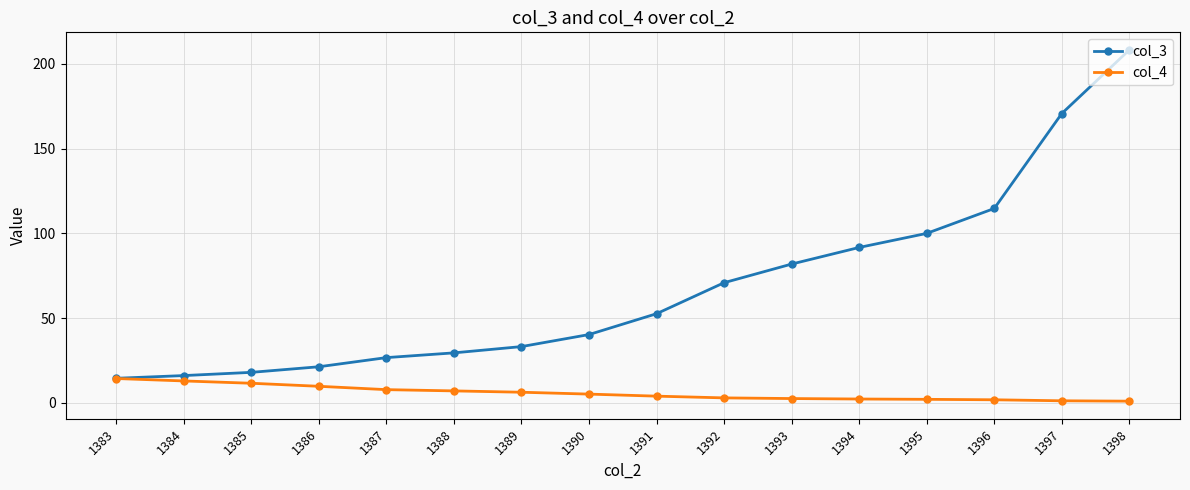

True or false: col_3 has more than 2 interior local peaks.

False